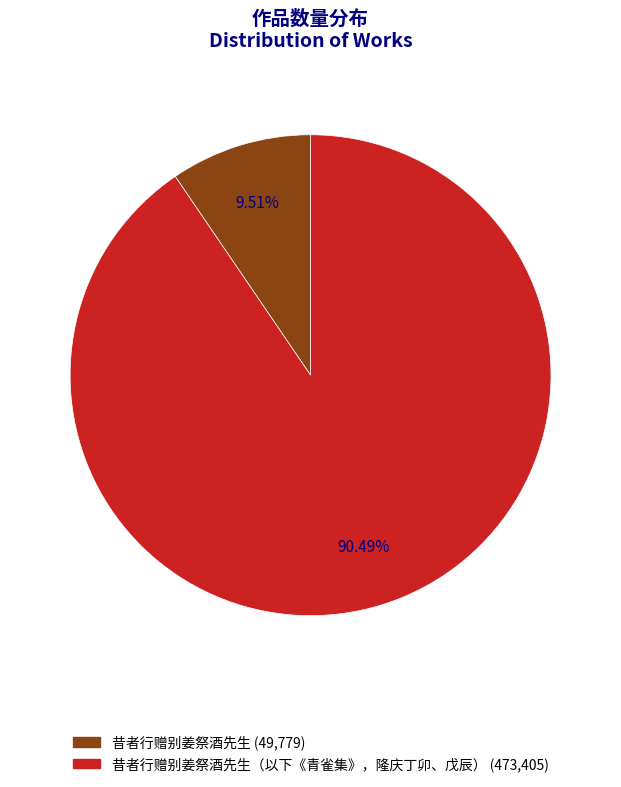

Rank the categories by value from lowest to highest.

昔者行赠别姜祭酒先生 (49,779), 昔者行赠别姜祭酒先生（以下《青雀集》，隆庆丁卯、戊辰） (473,405)